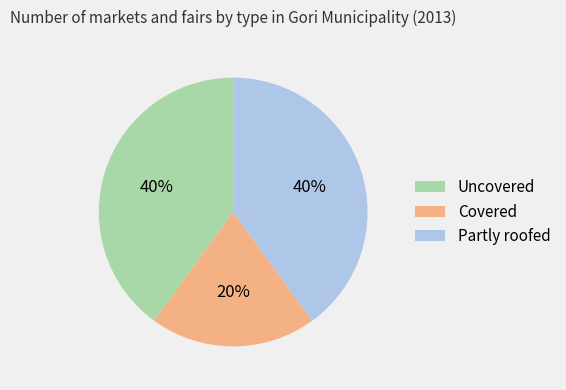

The Covered slice represents 30% of the pie. True or false?

False